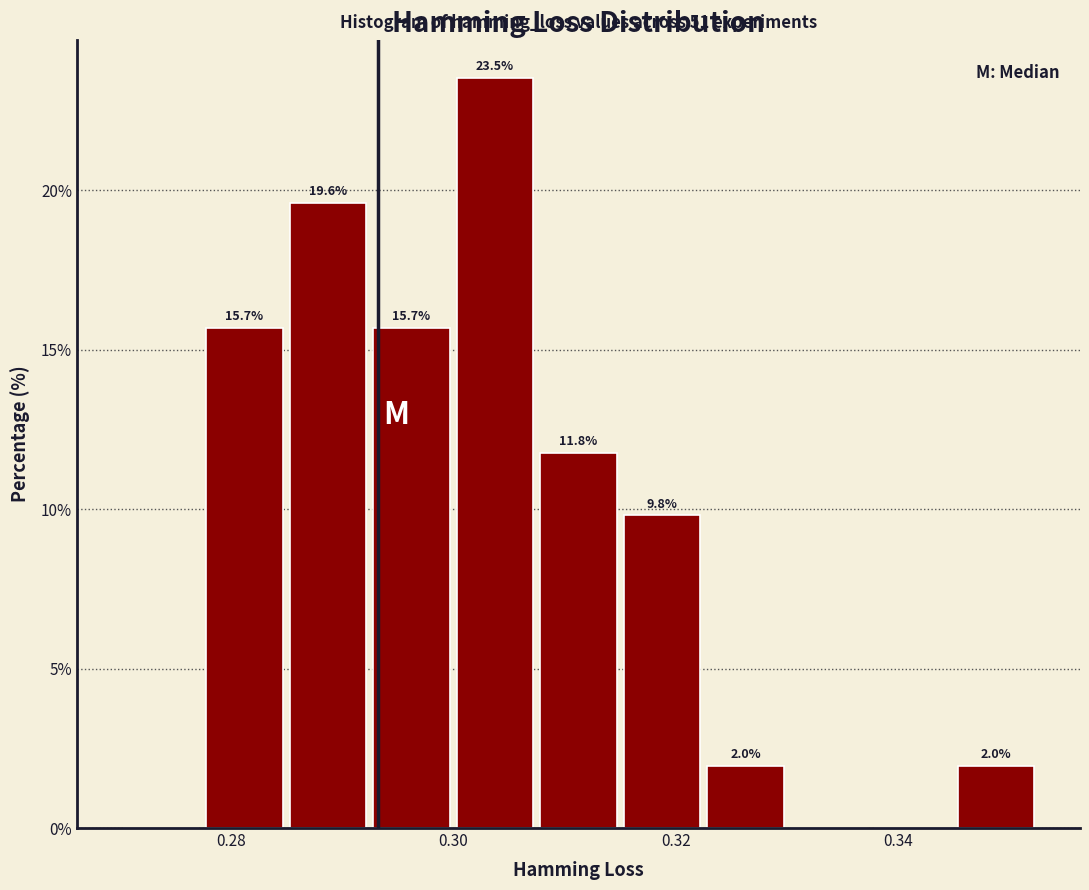

Read against the x-axis, roughly where is the centre of the tallest bar?

0.304